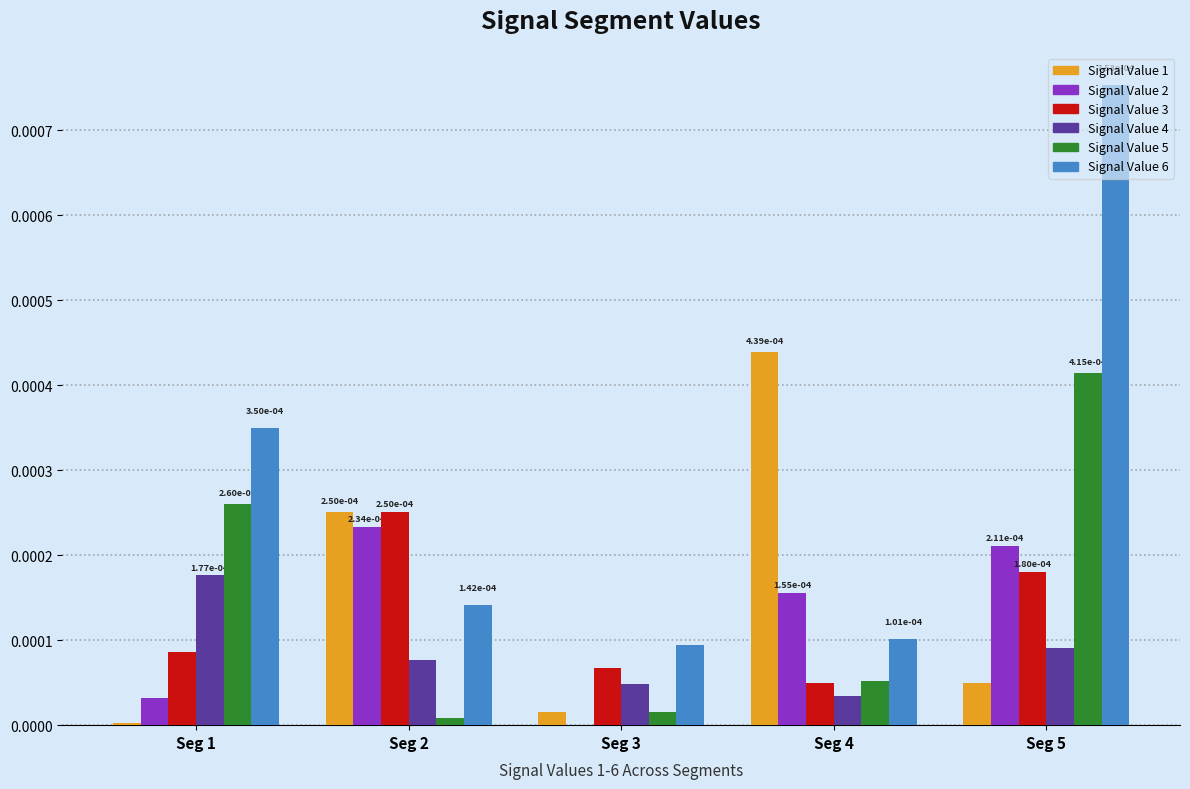

Which category has the highest value in the Signal Value 1 series?

Seg 4